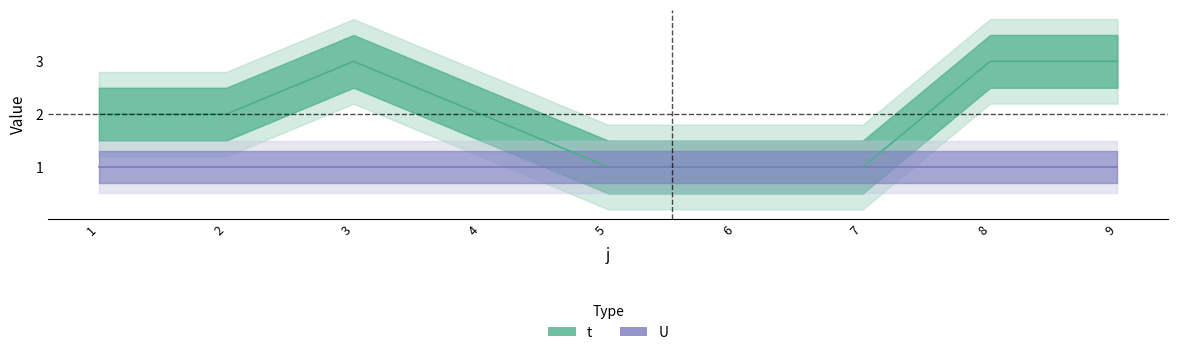

What is the value of the 1st point from the left?

2